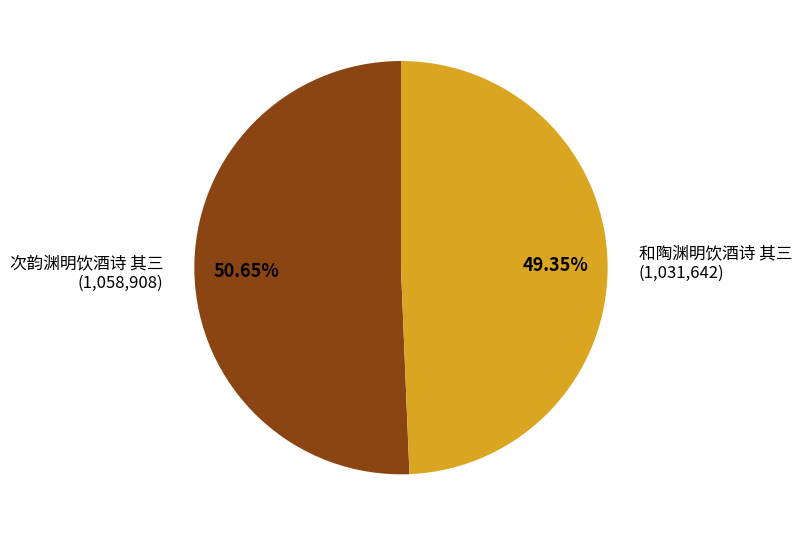

Is there a majority slice in this chart?

Yes